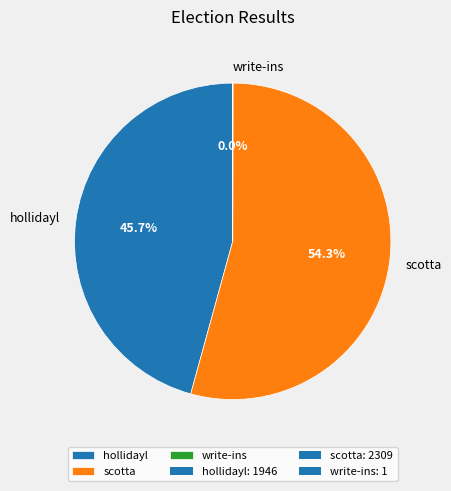

What is the majority slice?

scotta